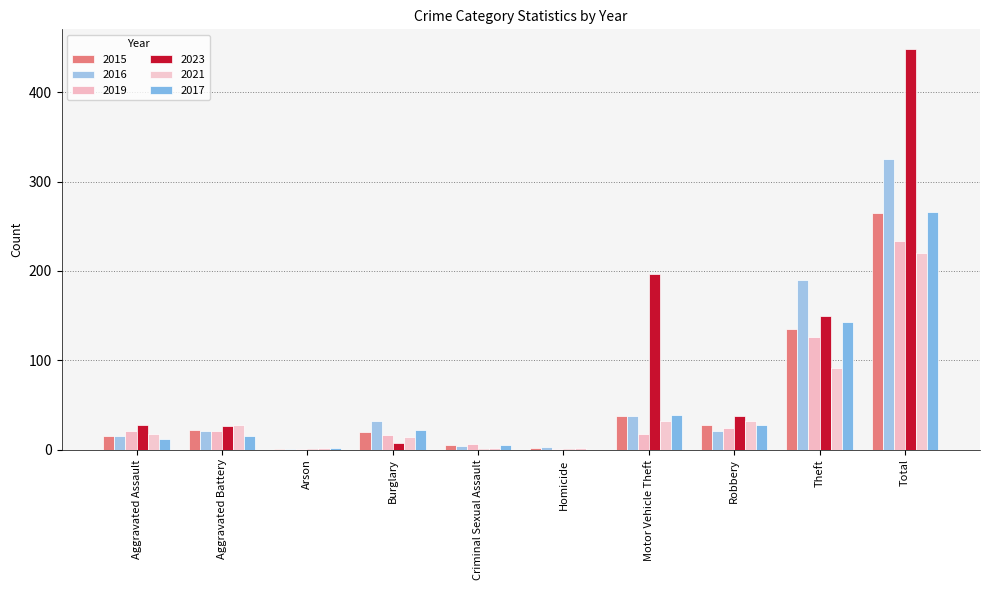

How many groups of bars are there?

10